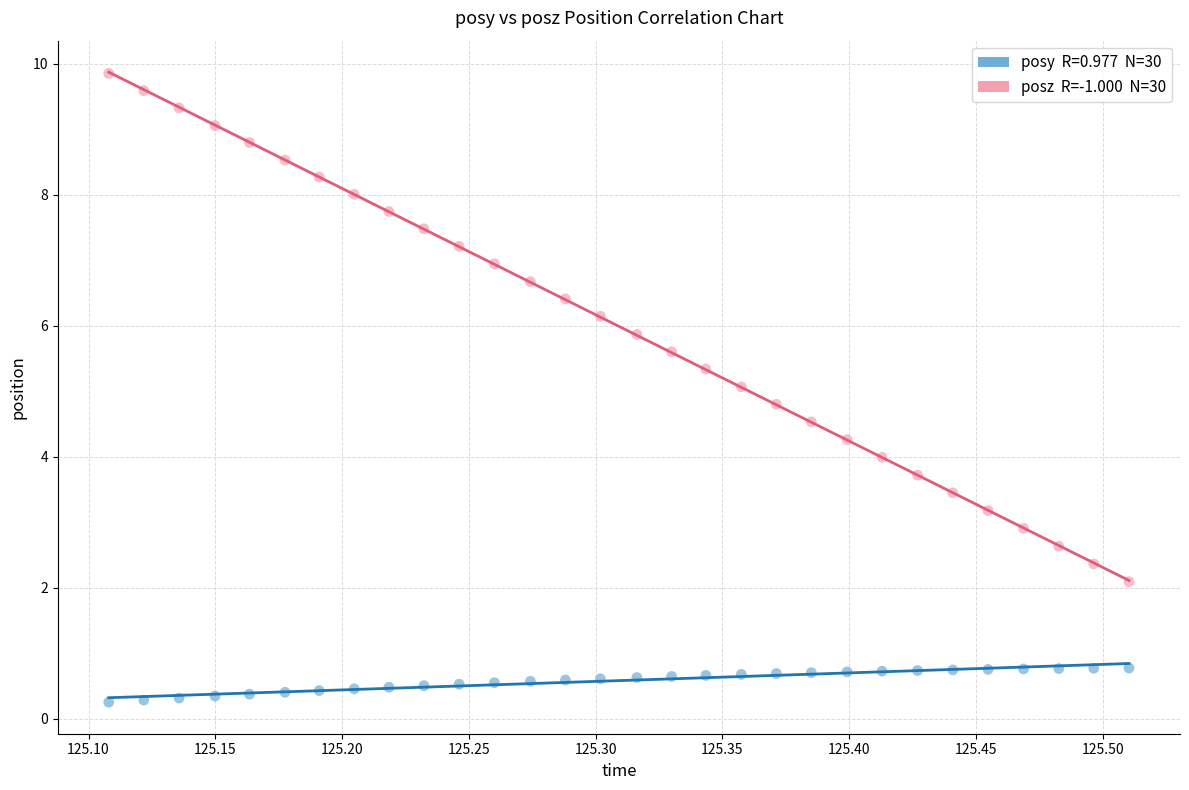

Across all data points, what is the range of X values (max minus min)?

0.4